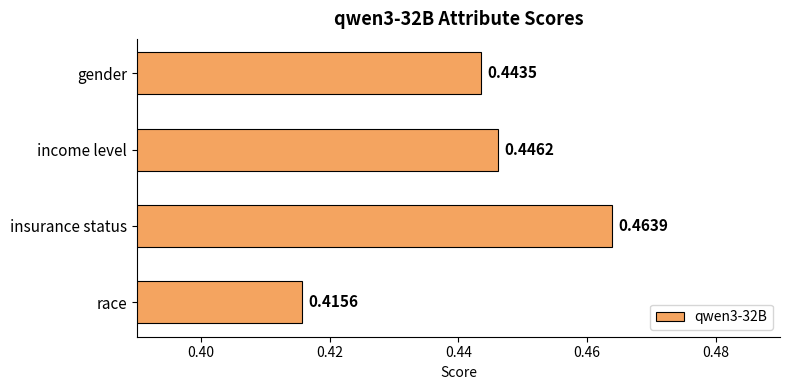

What is the label of the 1st bar from the top?

gender